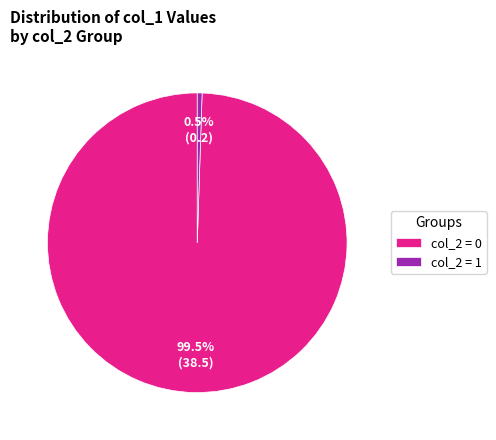

How many slices are in this pie chart?

2